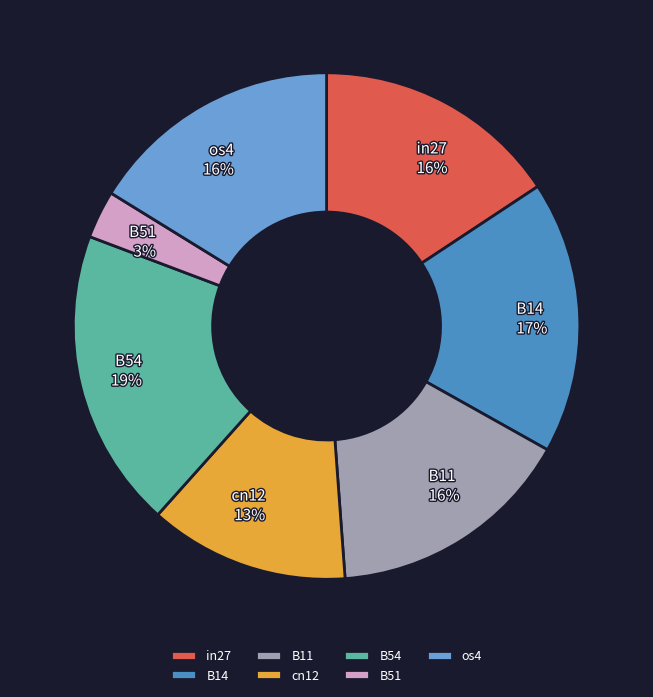

How many segments does this pie chart have?

7